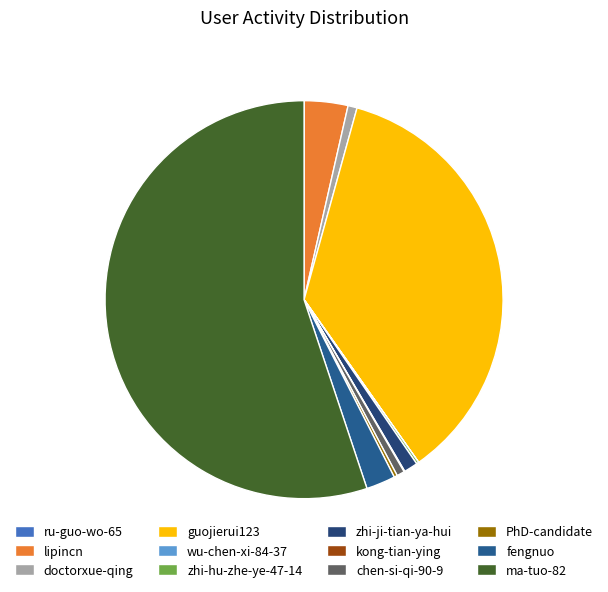

What is the majority slice?

ma-tuo-82